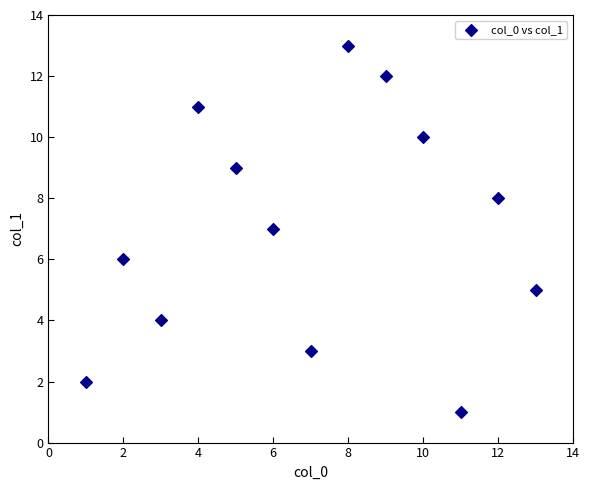

What is the range of Y values (max minus min)?

12